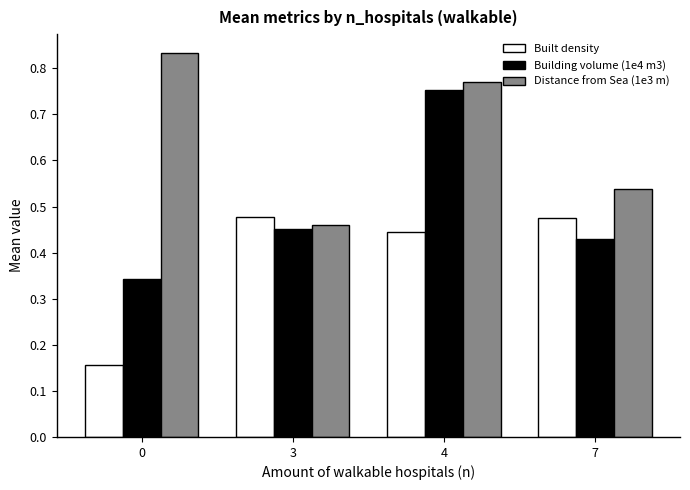

Which series has the widest spread of values?

Building volume (1e4 m3)